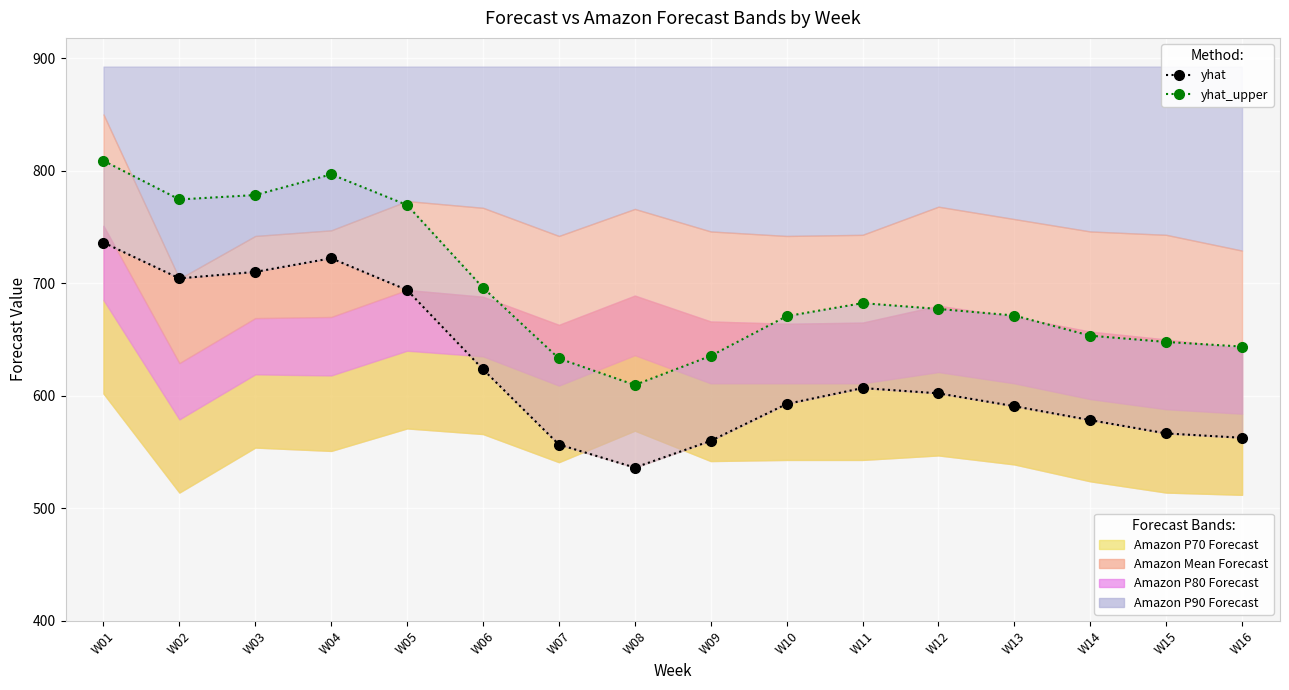

List the series in order of their peak value, lowest first.

yhat, yhat_upper